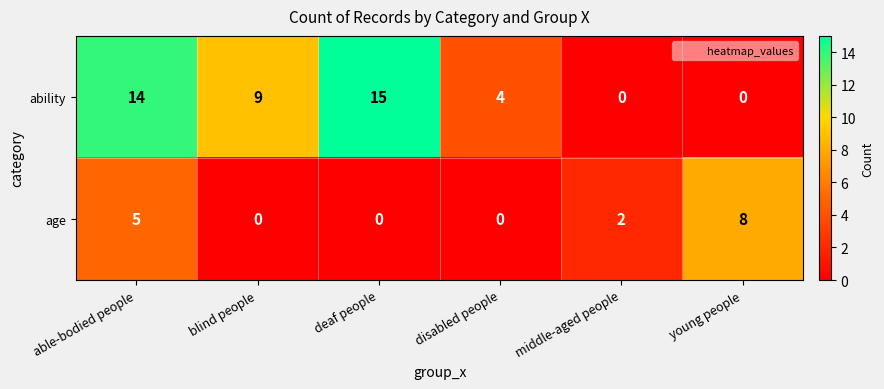

Which series has the largest total across all categories?

ability